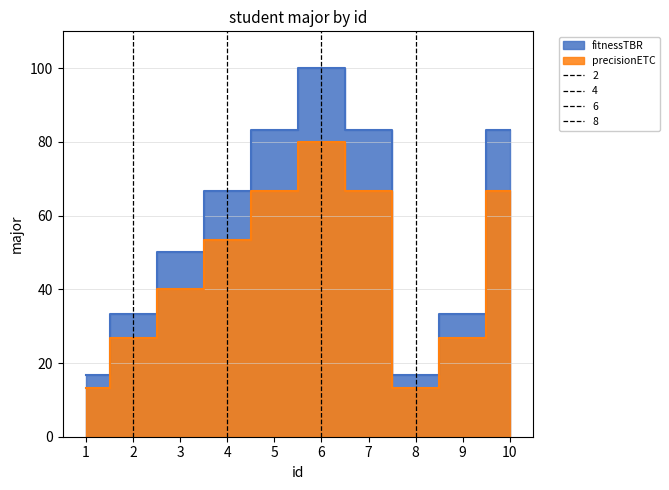

What is the value of the fitnessTBR point at the 2nd from the left?

33.3